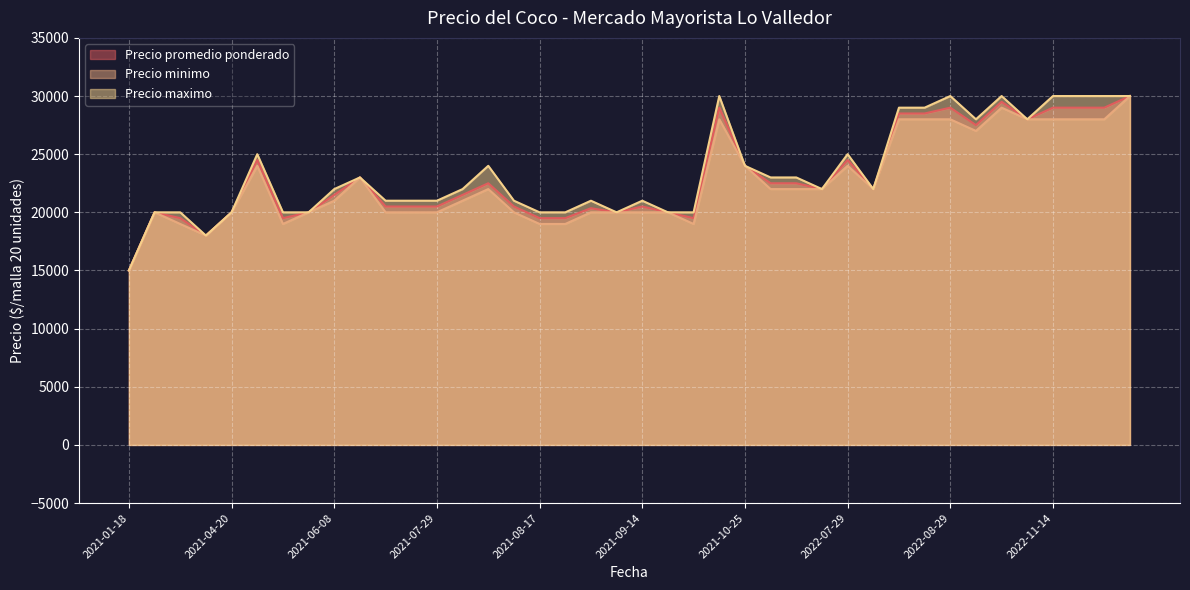

Which has a higher value, 2022-08-02 or 2021-04-20?

2022-08-02